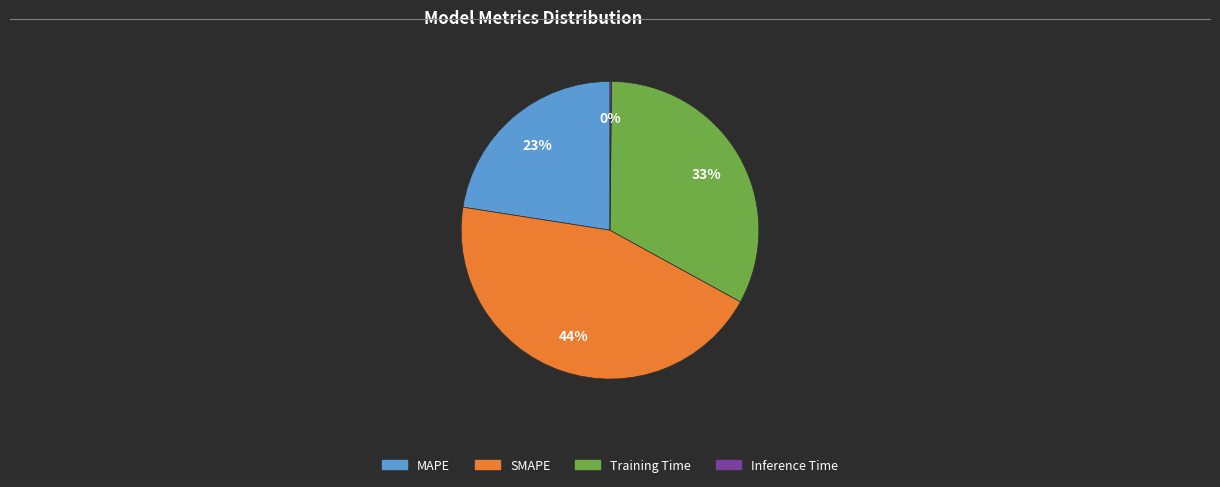

Combined, do MAPE and Training Time account for over 50%?

Yes